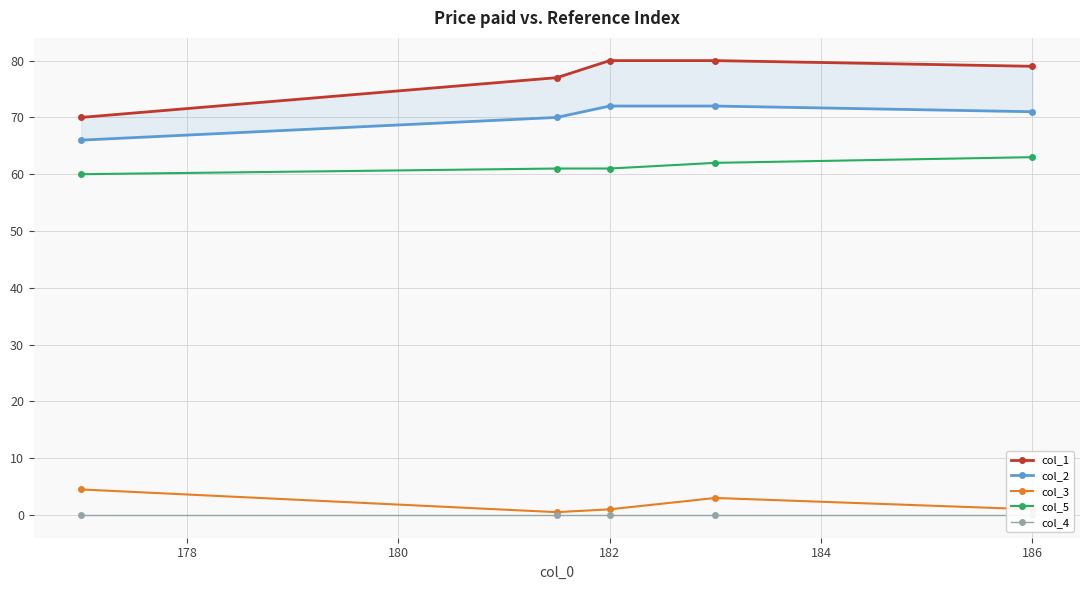

True or false: col_1 and col_2 cross at least once.

False